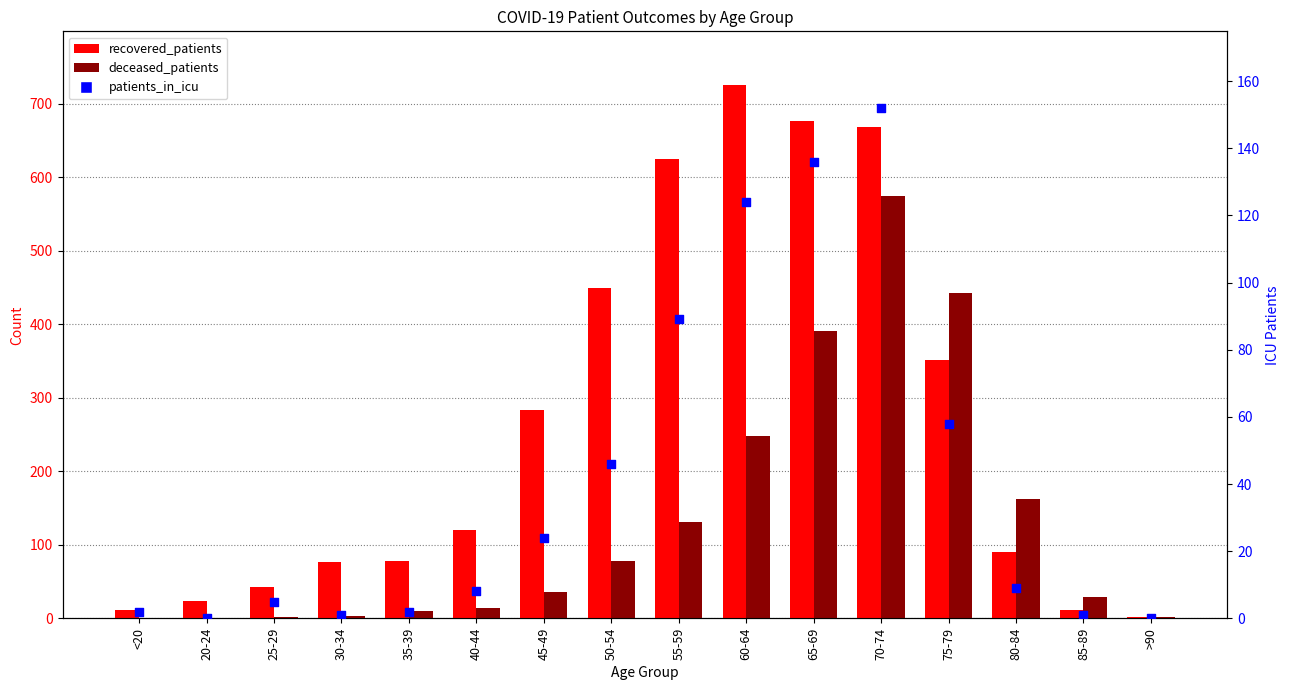

Which series contains the highest Y value?

recovered_patients